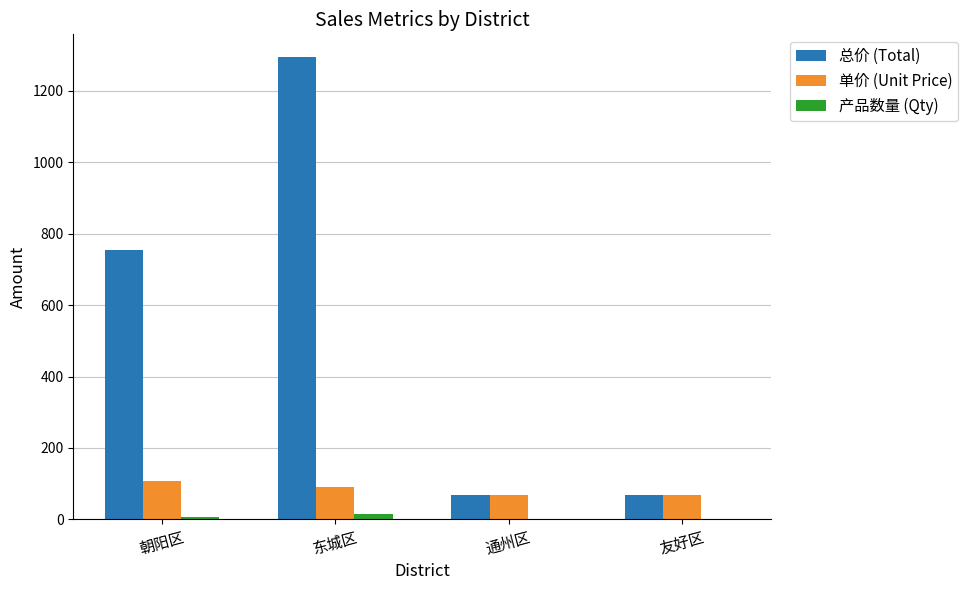

True or false: 总价 (Total) has a value of 115.5 at 友好区.

False